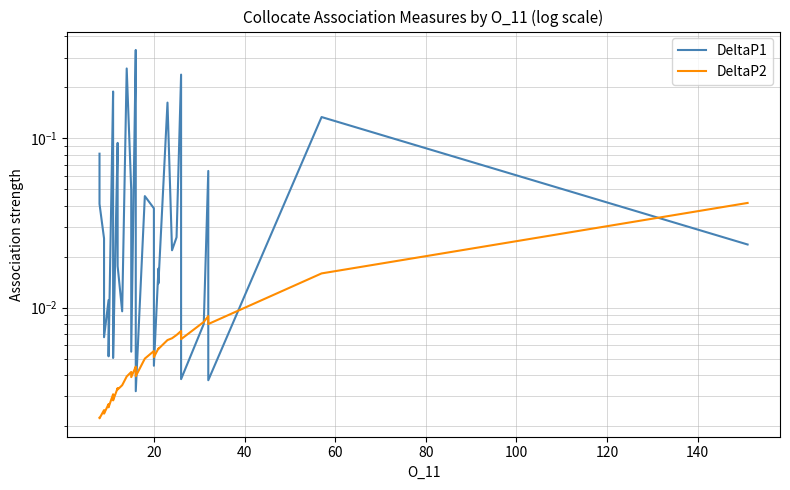

In DeltaP1, how many points are lower than both neighbors (excluding endpoints)?

11